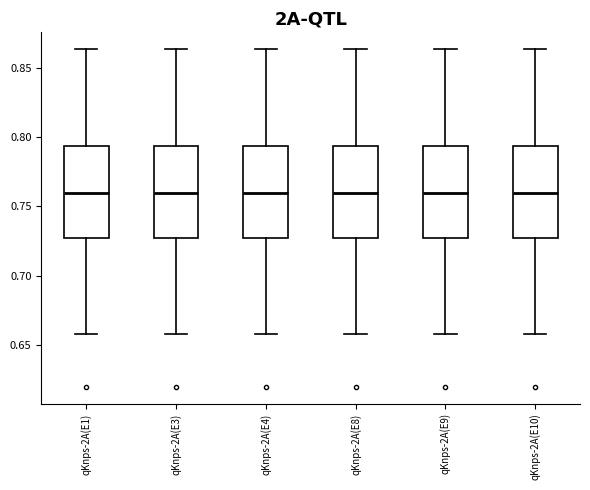

Where does the upper whisker of the box for qKnps-2A(E8) end on the y-axis? The values are not printed on the chart, so give them approximately, as read against the axis.

0.865